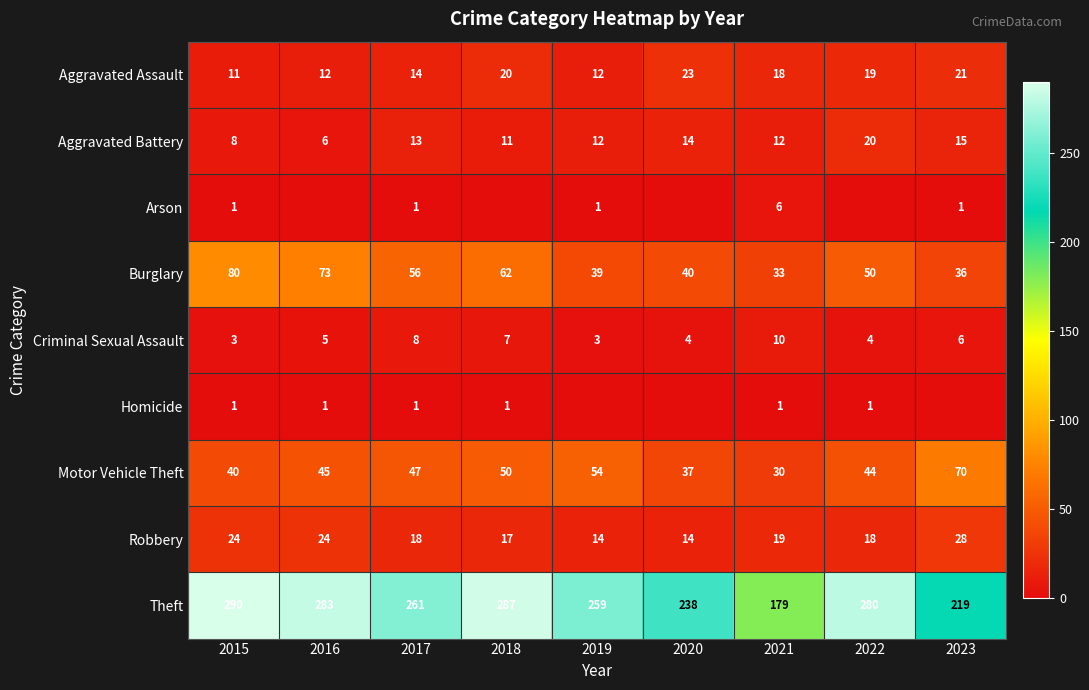

Is the value of Aggravated Assault at 2019 greater than the value of Aggravated Battery at 2023?

No